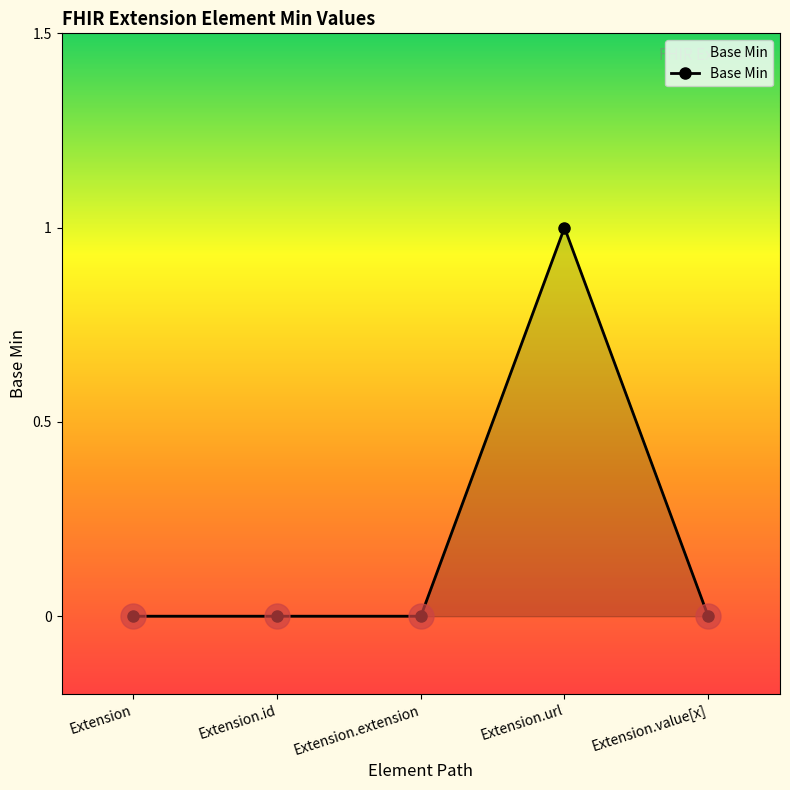

The chart shows a value of 0 at Extension.extension. True or false?

True